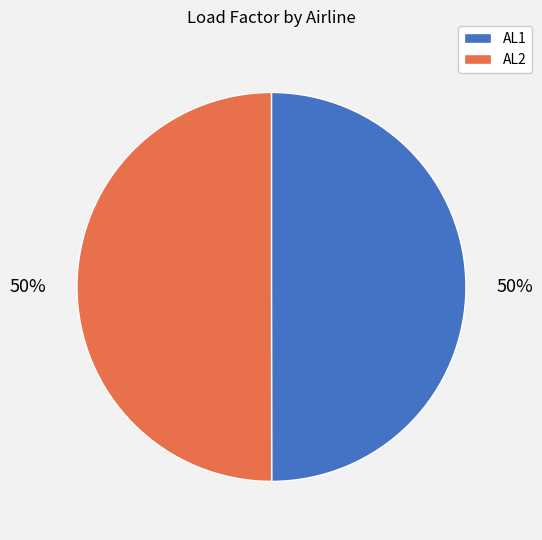

What percentage is the AL1 slice, to the nearest percent?

50%